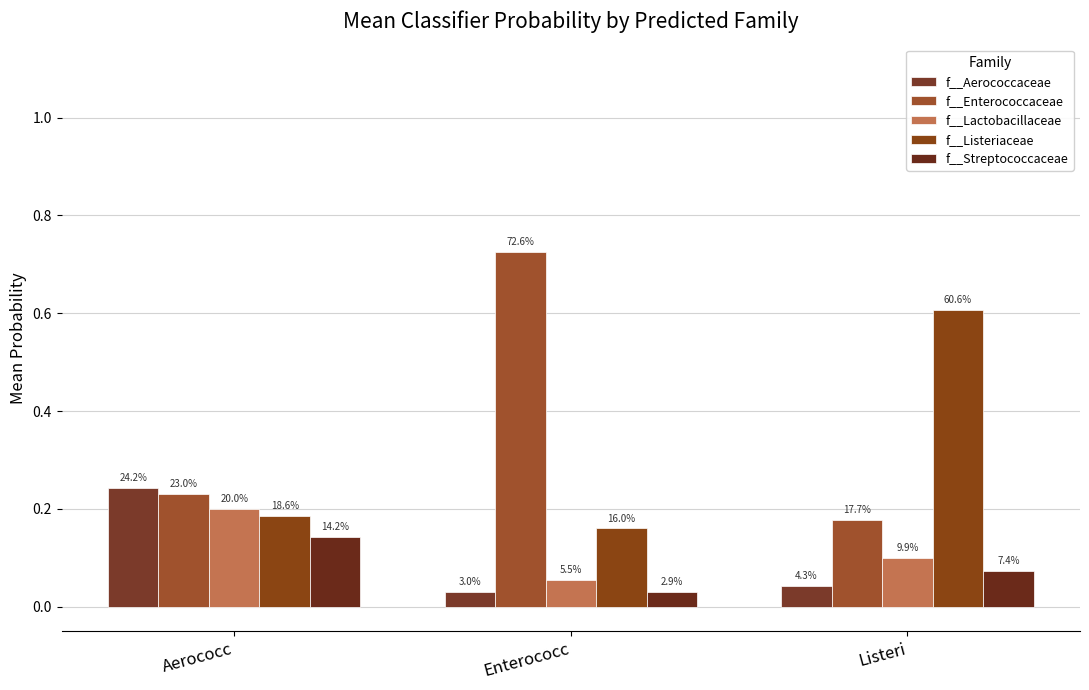

Are the bars horizontal?

No